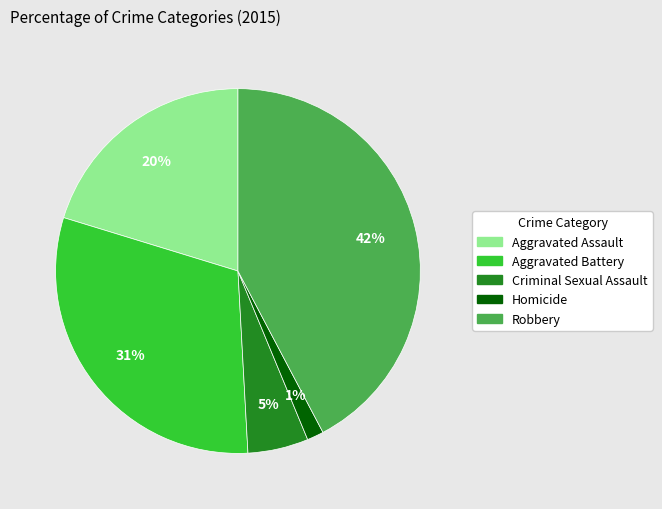

To the nearest percent, what is the combined percentage of Homicide and Aggravated Battery?

32%